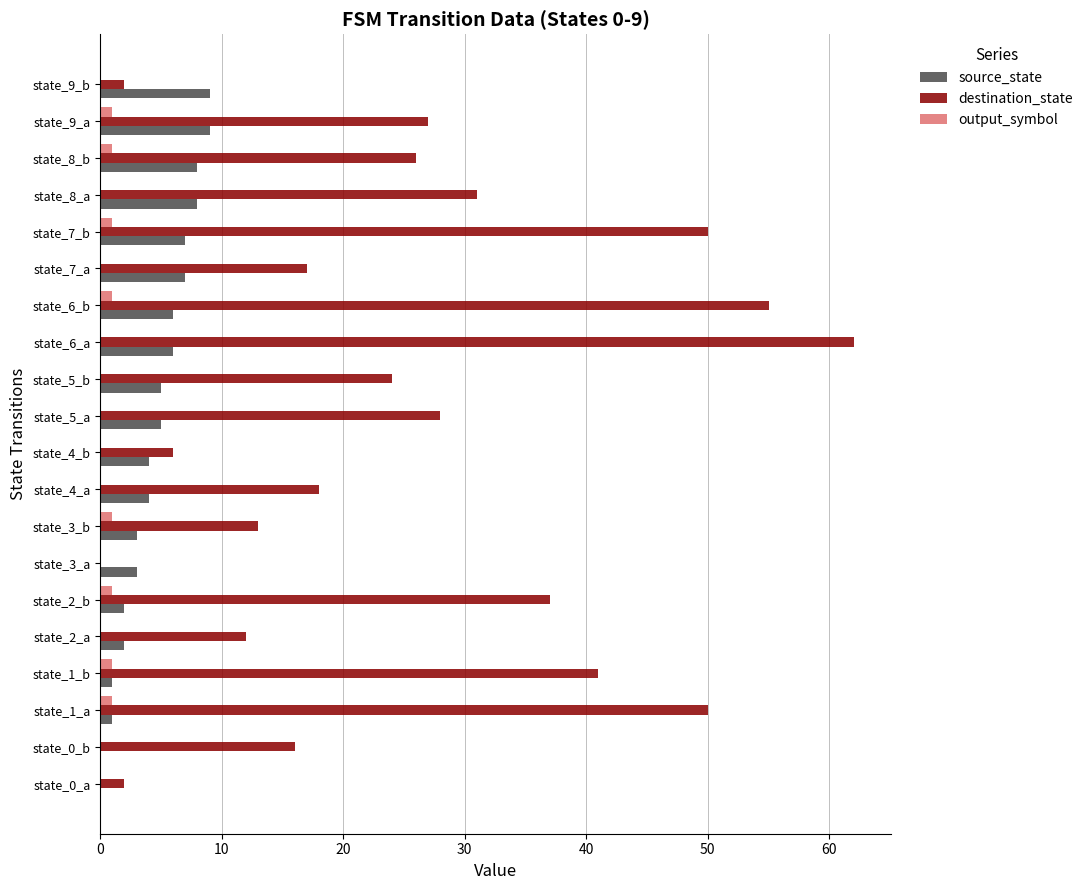

Count the number of data series in this chart.

3